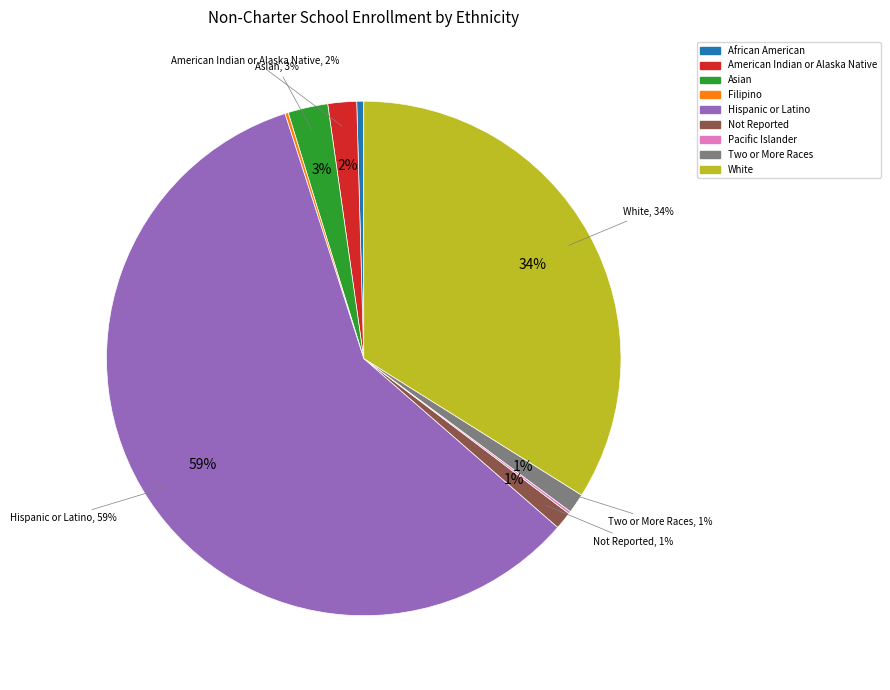

To the nearest percent, what percentage of the pie is White?

34%